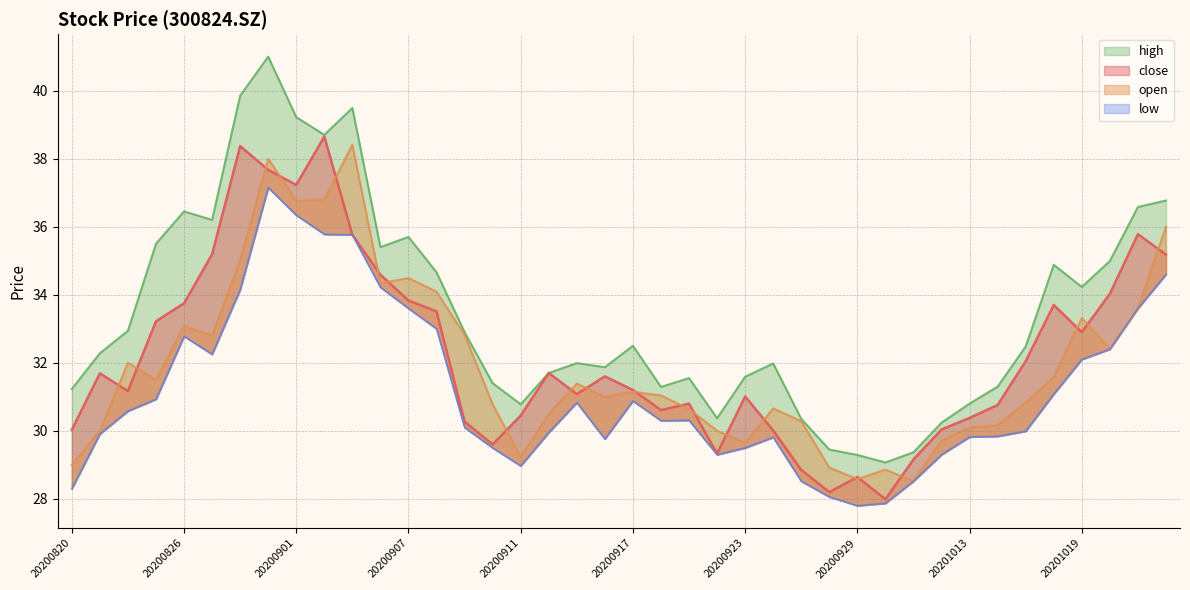

Between 20201020 and 20200820, which is larger?

20201020